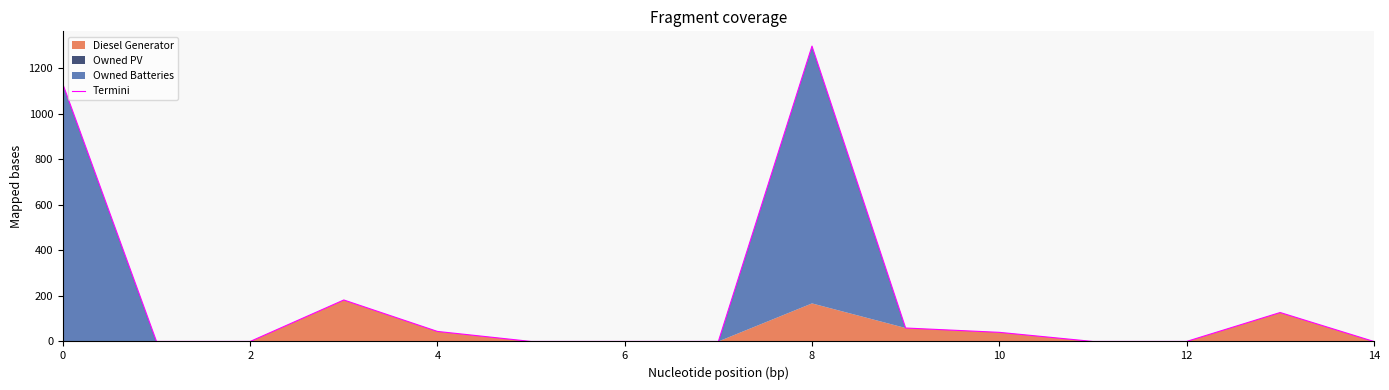

What is the label of the 13th point from the left?

12